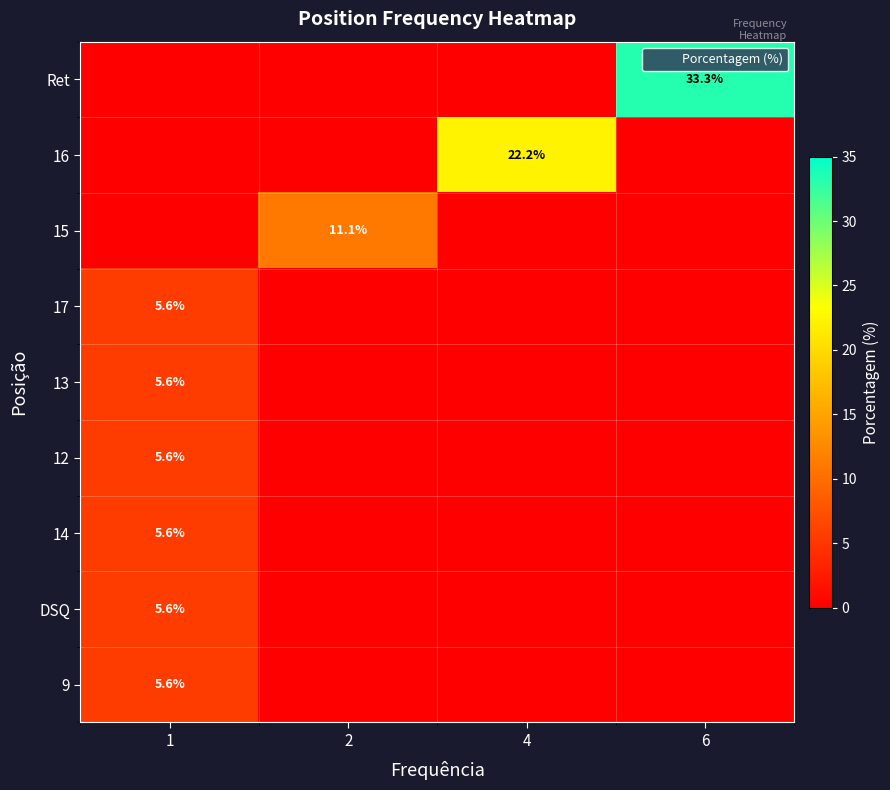

At how many categories does at least one series exceed 8?

3